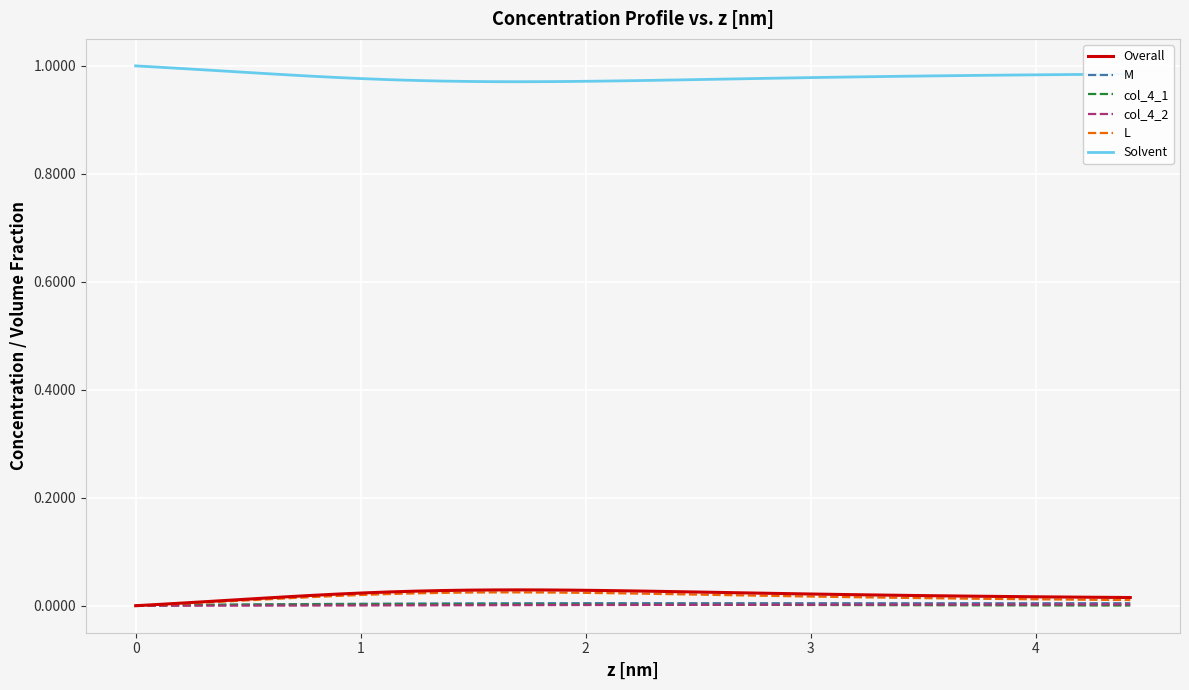

True or false: col_4_1 and Solvent intersect in this chart.

False